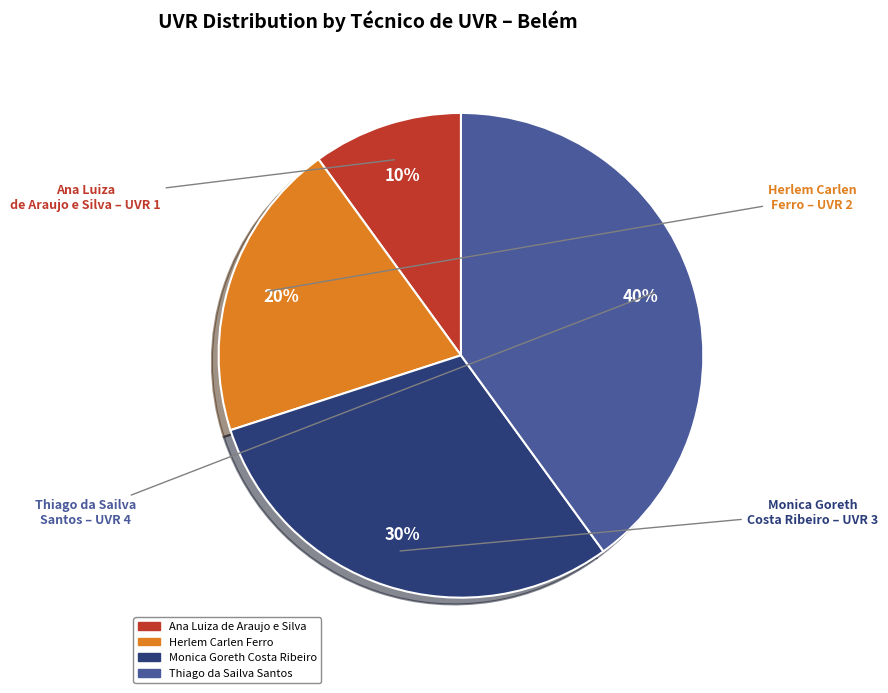

To the nearest percent, what is the average slice percentage?

25%